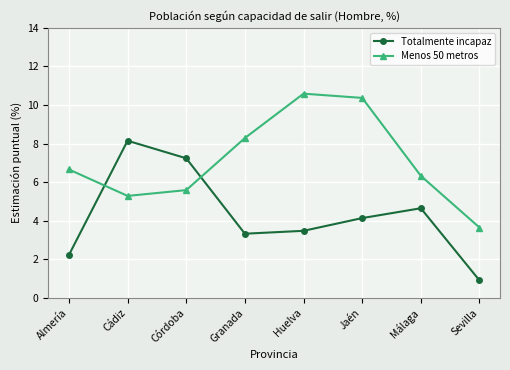

In Menos 50 metros, how many points are lower than both neighbors (excluding endpoints)?

1